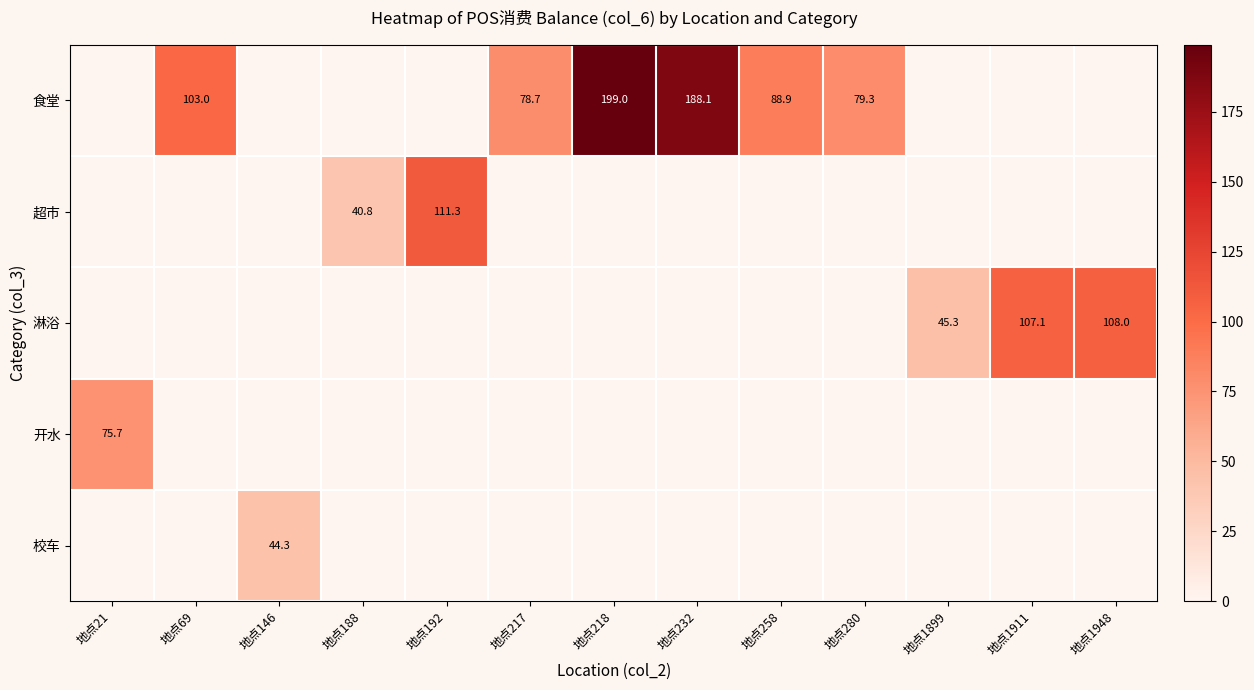

The 食堂 series shows 199.0 at 地点218. True or false?

True